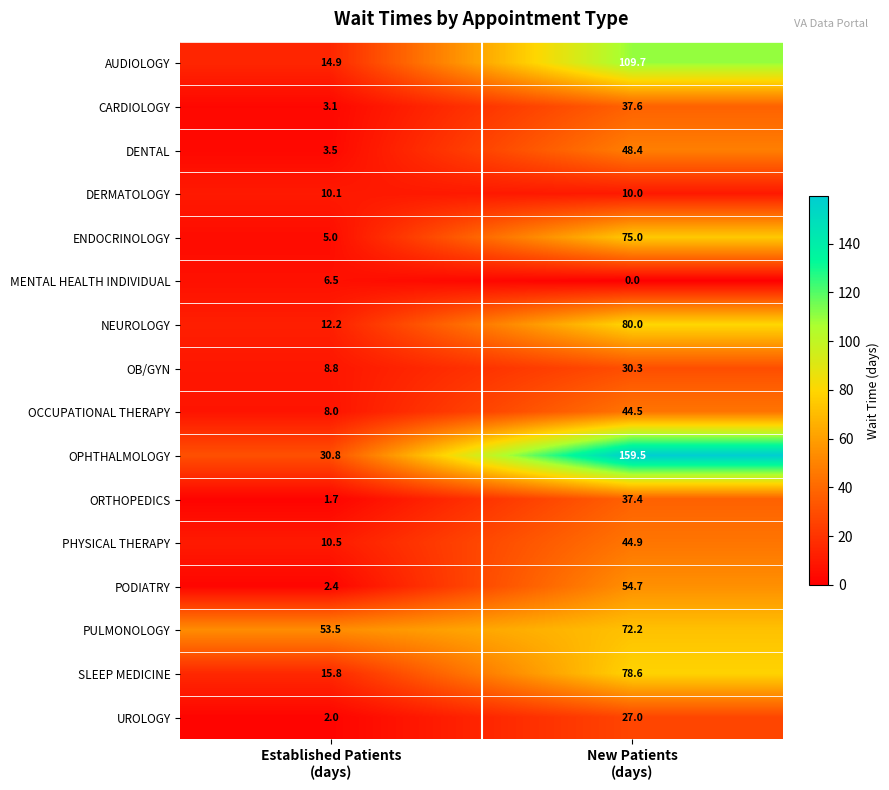

How many data points does each series have?

2